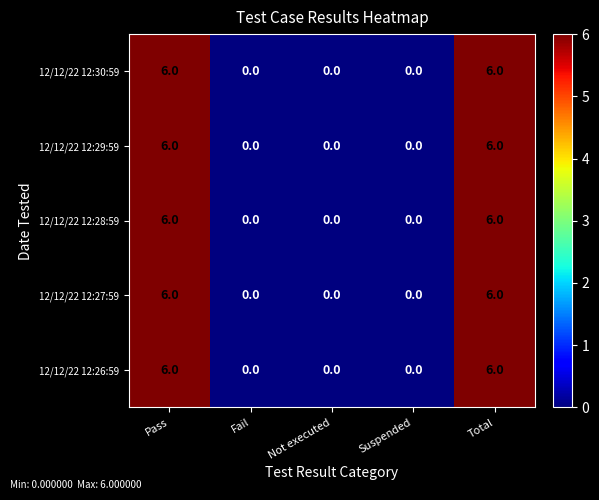

Reading left to right, extract all data points from this chart.

12/12/22 12:30:59: 6	0	0	0	6
12/12/22 12:29:59: 6	0	0	0	6
12/12/22 12:28:59: 6	0	0	0	6
12/12/22 12:27:59: 6	0	0	0	6
12/12/22 12:26:59: 6	0	0	0	6